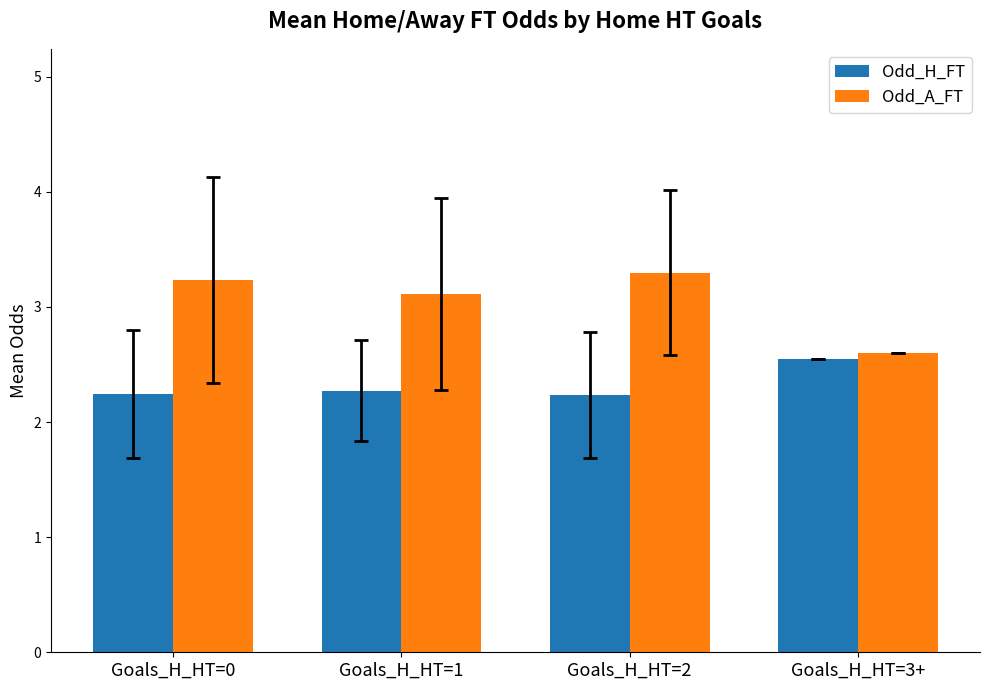

Is it true that Odd_A_FT equals 2.6 at Goals_H_HT=3+?

True